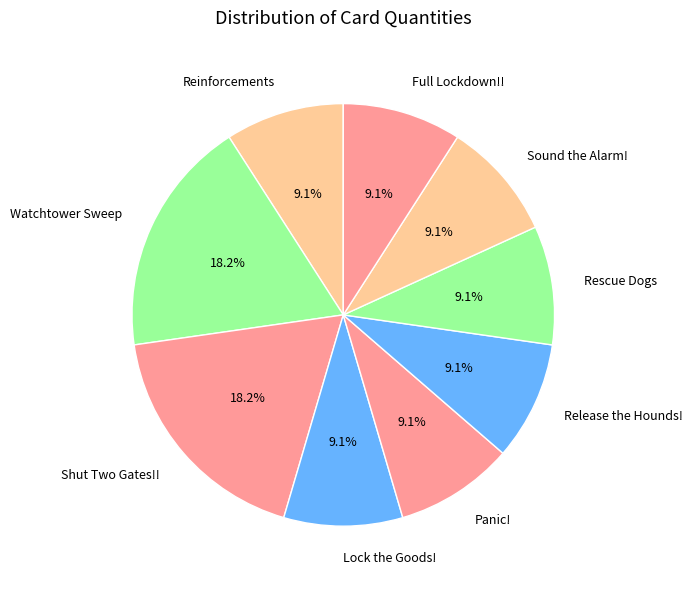

The Panic! slice represents 4% of the pie. True or false?

False